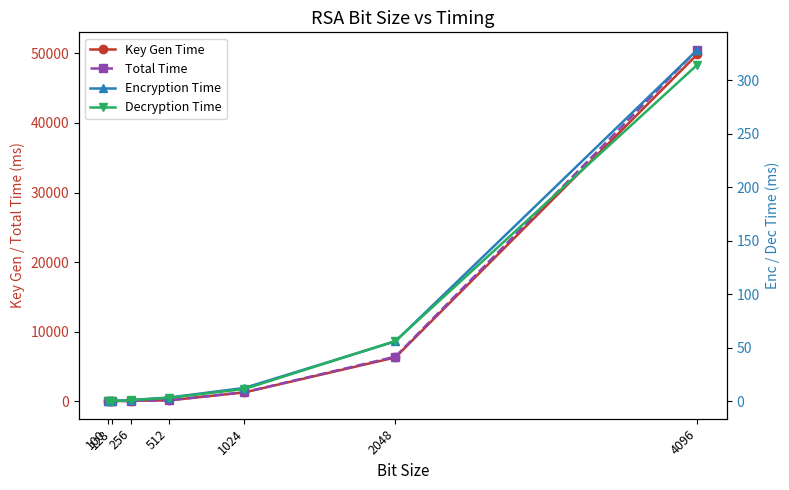

What is the difference between the second highest and second lowest values in the Total Time series?

6385.0